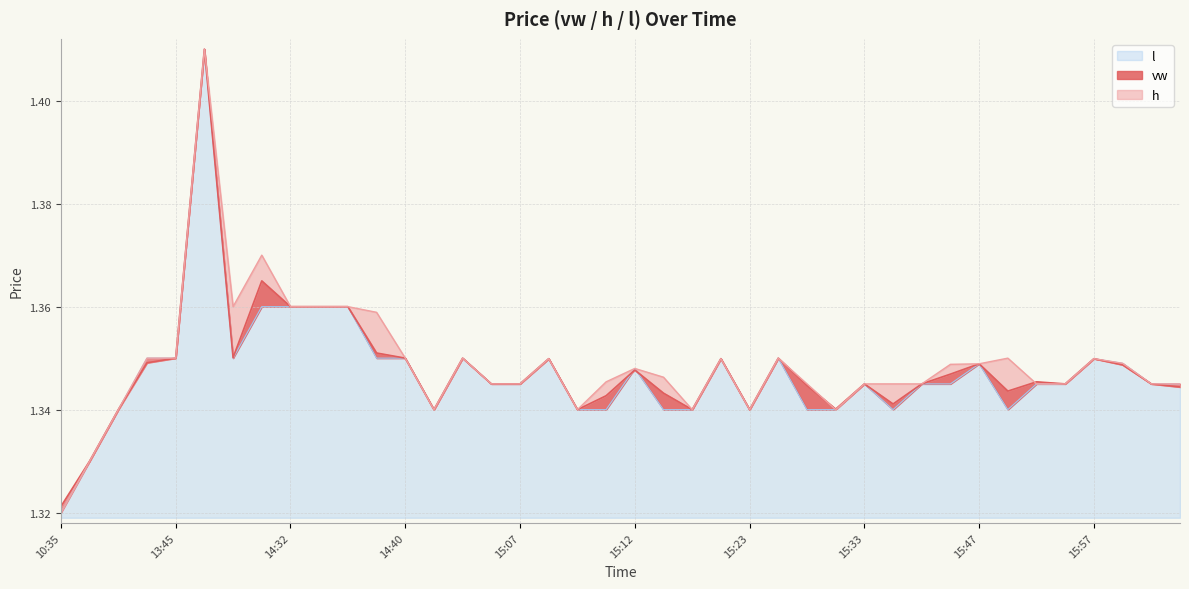

How many intersections are there between vw and l?

2